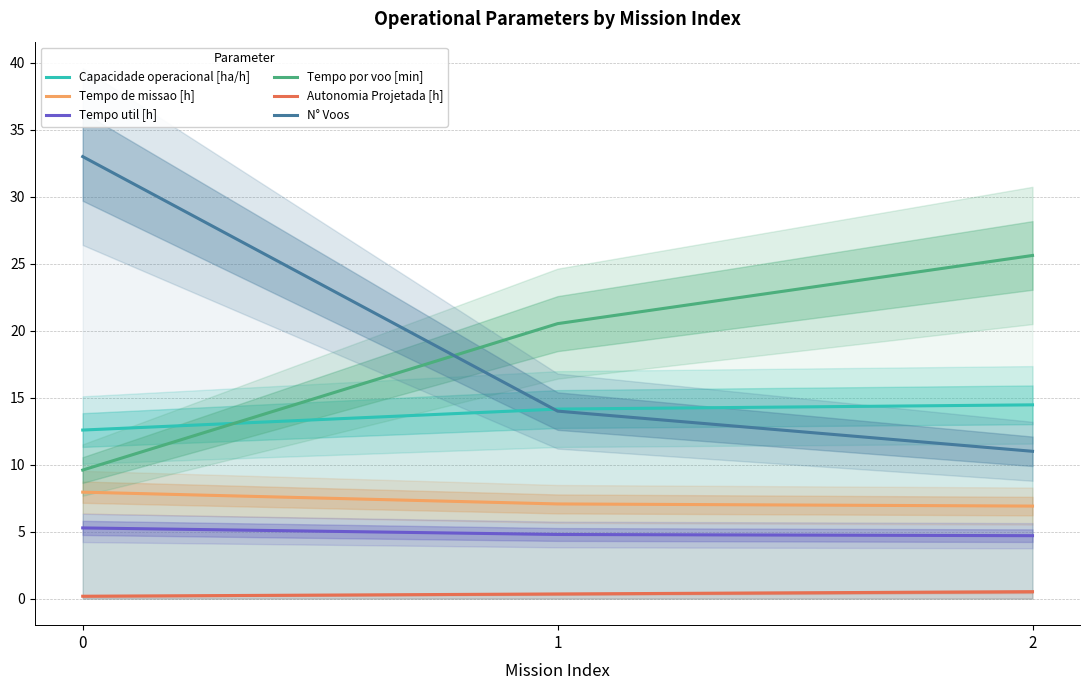

Between 0 and 1, which is larger?

1